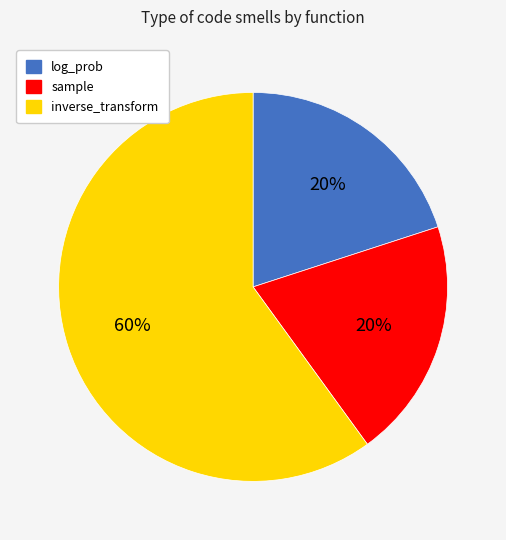

Which category has the biggest portion of the pie?

inverse_transform